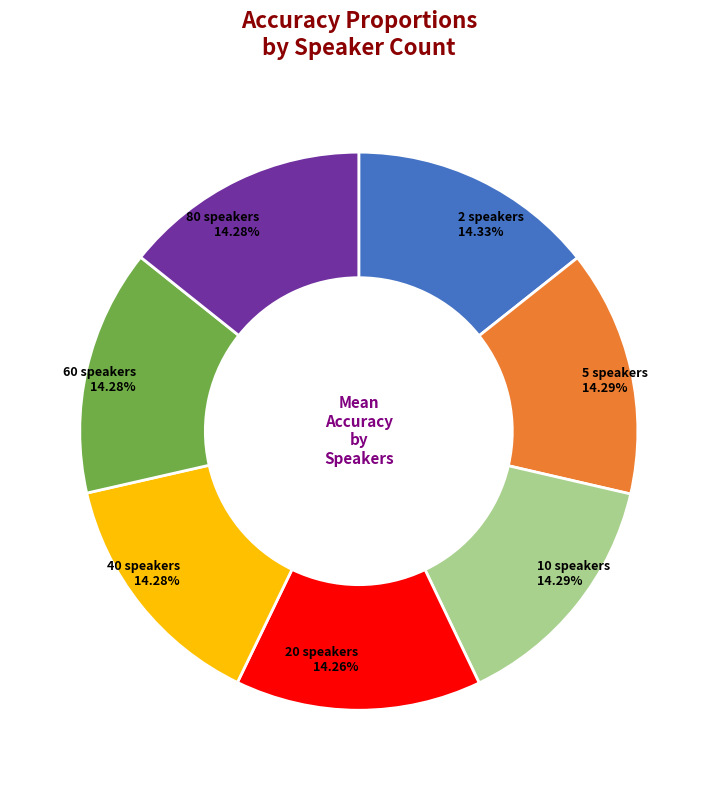

Does any single category account for the majority?

No